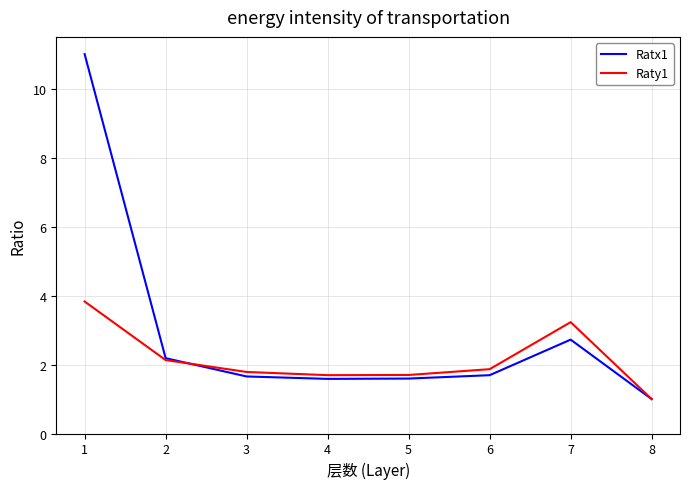

Read the Raty1 value at 7.

3.2